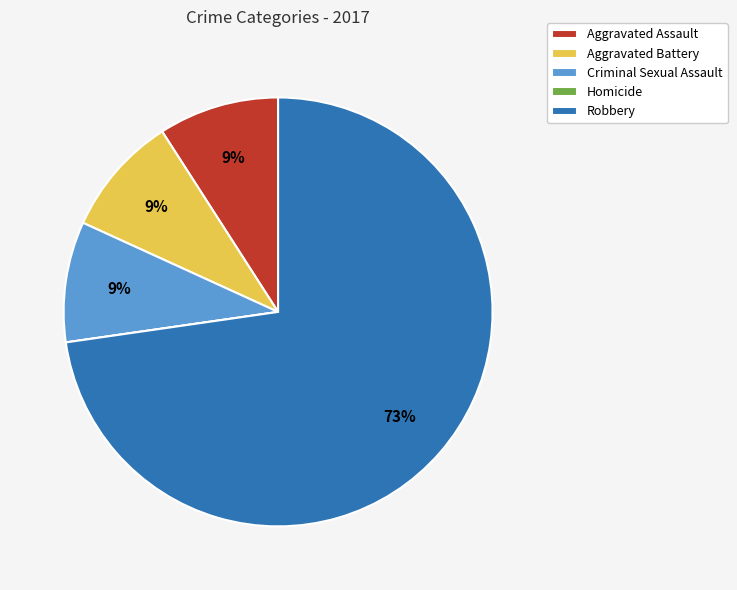

Is the sum of Robbery and Criminal Sexual Assault greater than half?

Yes